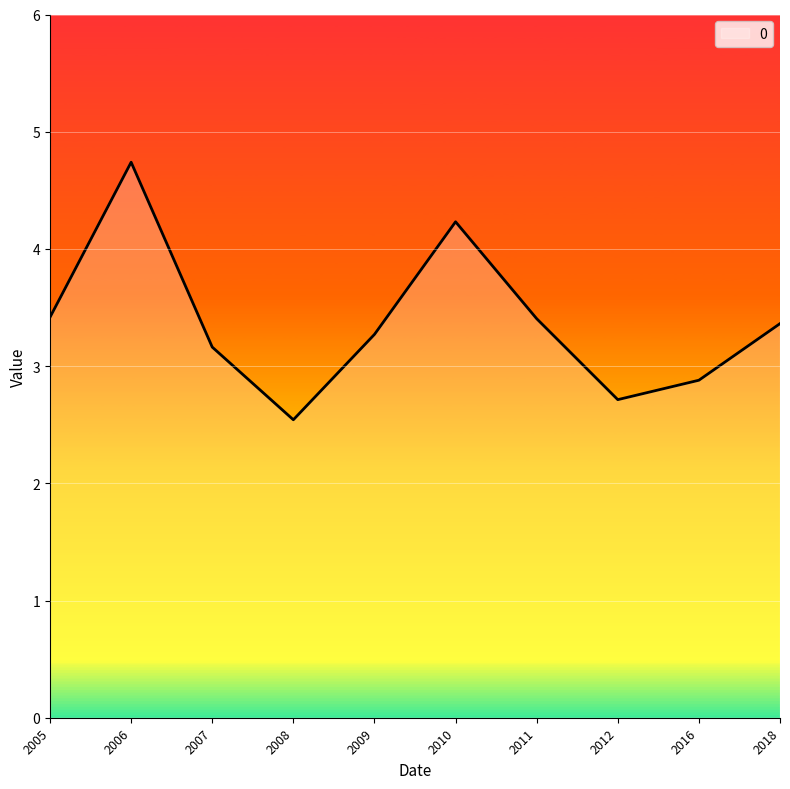

At which label does the data first exceed 3?

2005